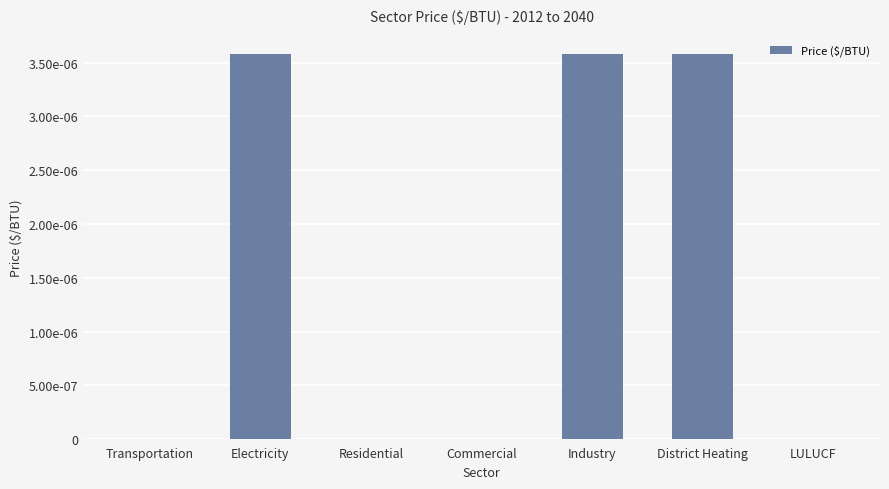

What position from the right is Commercial?

4